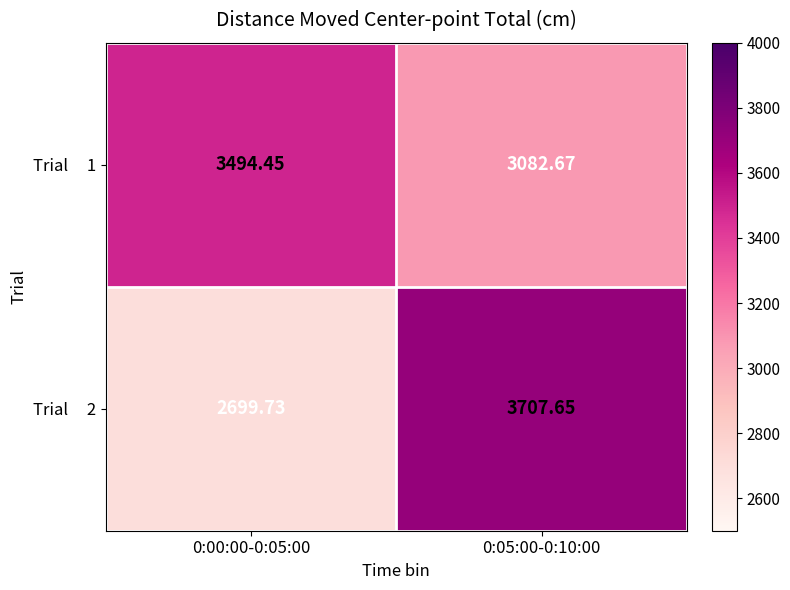

Count the number of data series in this chart.

2